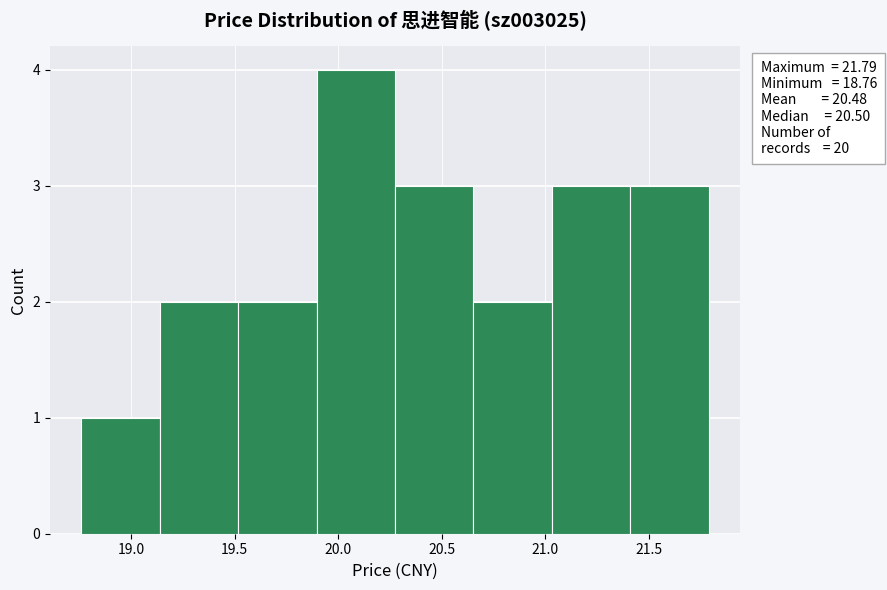

Over which range of the x-axis is the bar tallest?

19.90 to 20.30